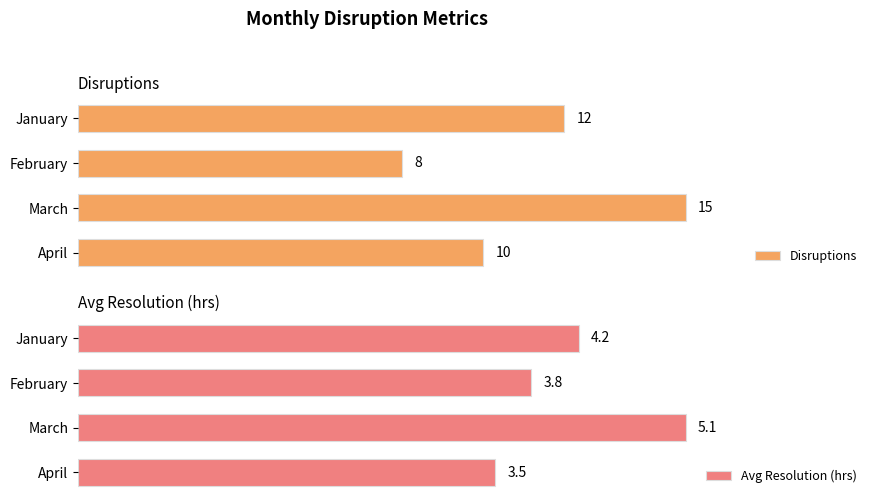

Which category has the lowest value in the Disruptions series?

February